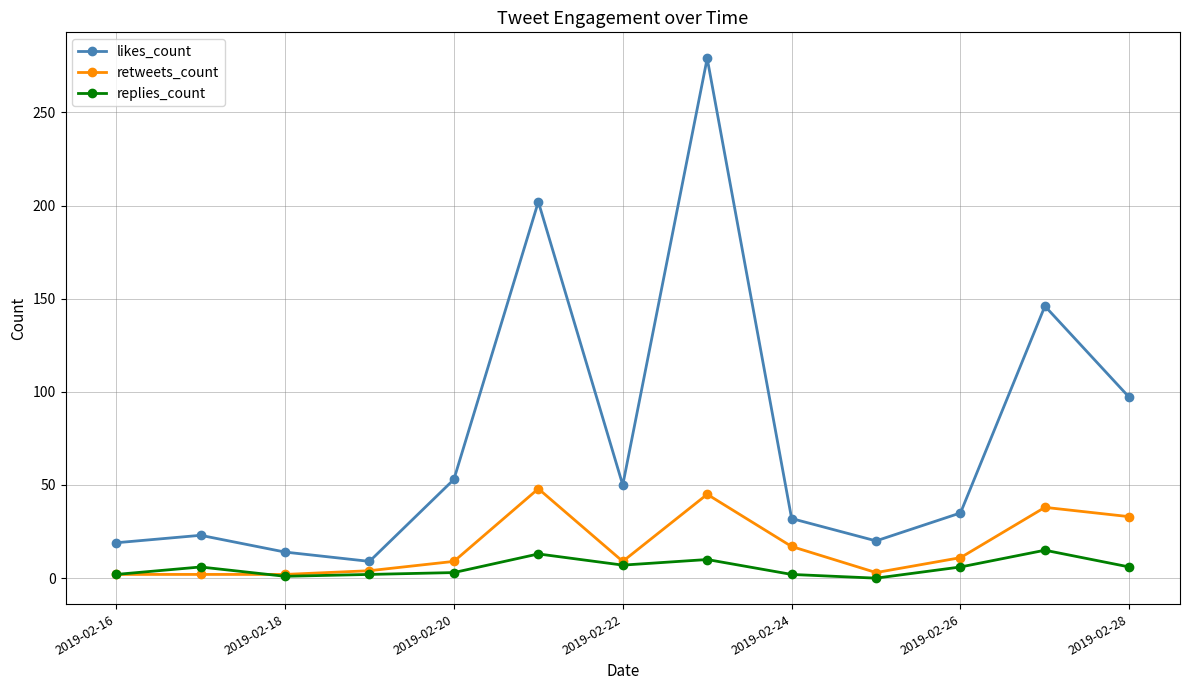

True or false: replies_count and likes_count intersect in this chart.

False